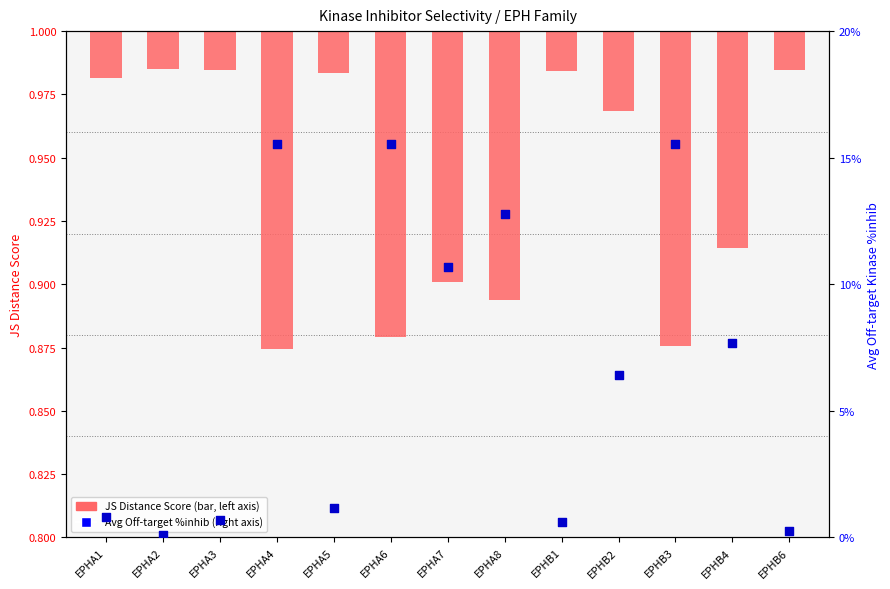

Which series reaches the minimum Y coordinate?

JS Distance Score